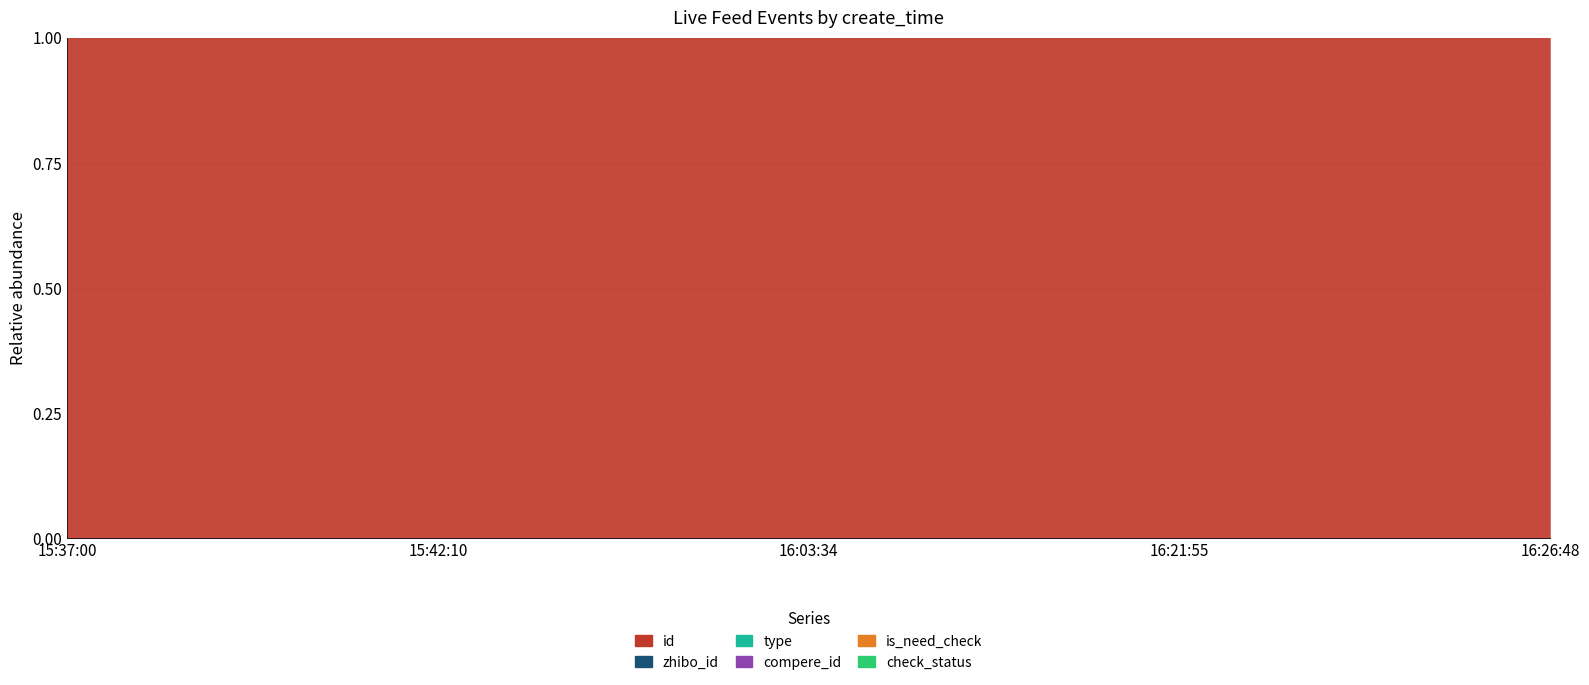

What are all the series names shown in the legend?

id, zhibo_id, type, compere_id, is_need_check, check_status